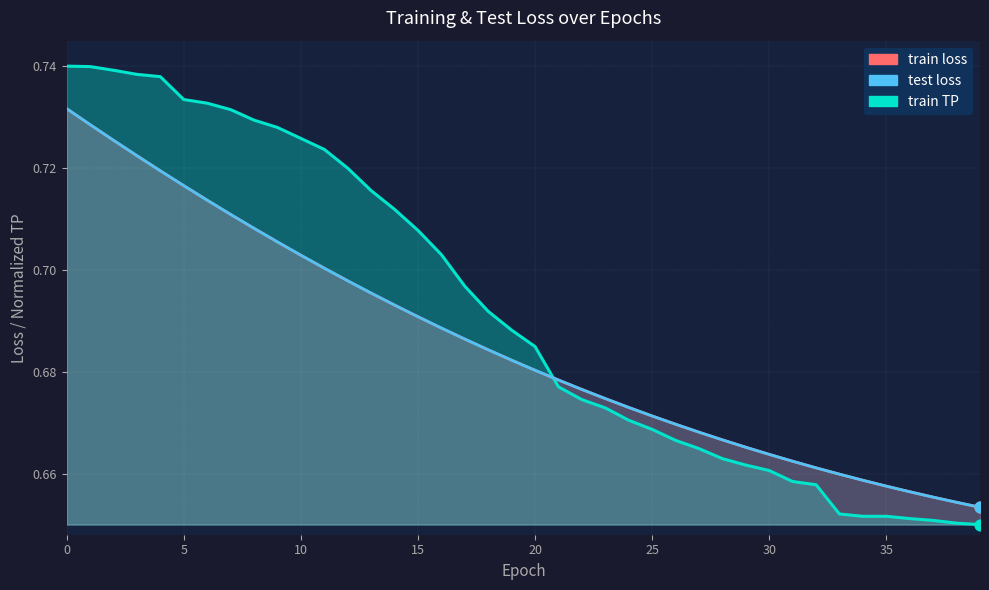

What are all the series names shown in the legend?

train loss, test loss, train TP